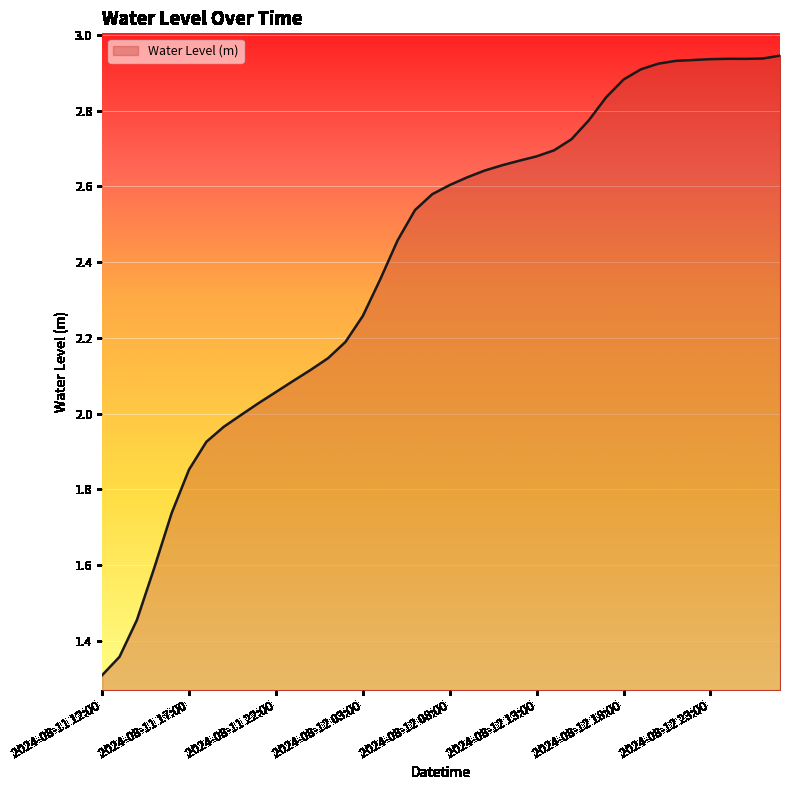

What is the minimum value shown in the chart?

1.3